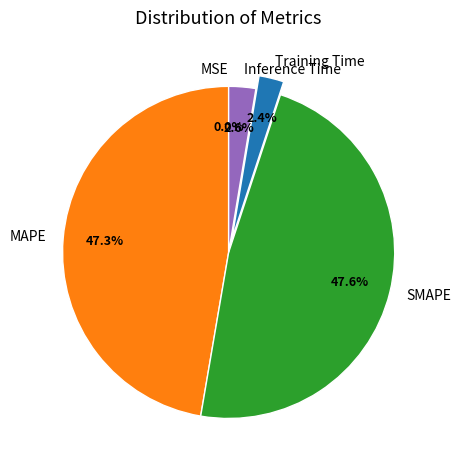

What portion of the pie excludes MAPE?

52.7%